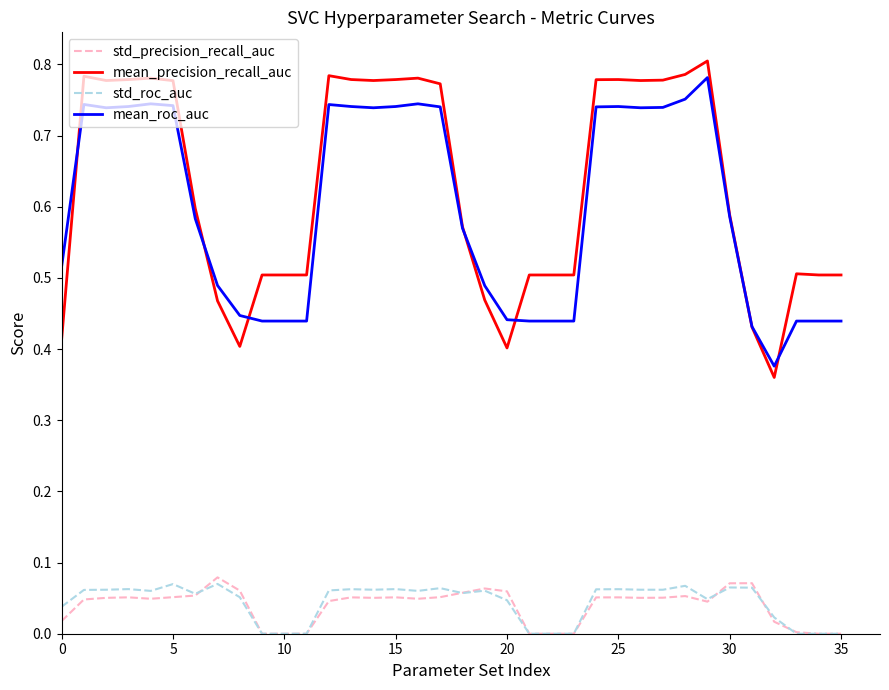

Which series has the widest spread of values?

mean_precision_recall_auc